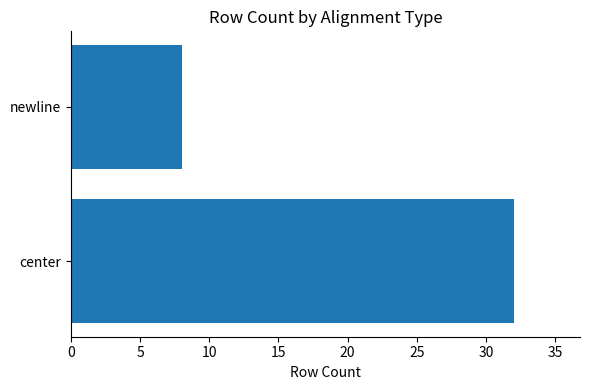

What is the change in value from center to newline?

-24